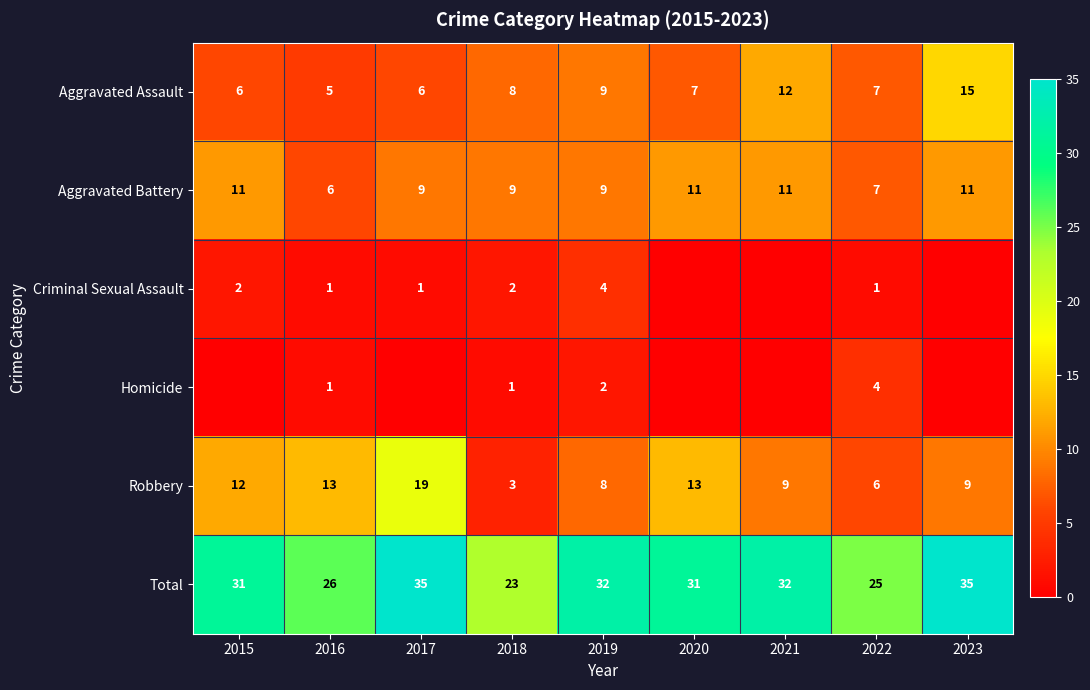

What is the spread (max minus min) of values at 2018?

22